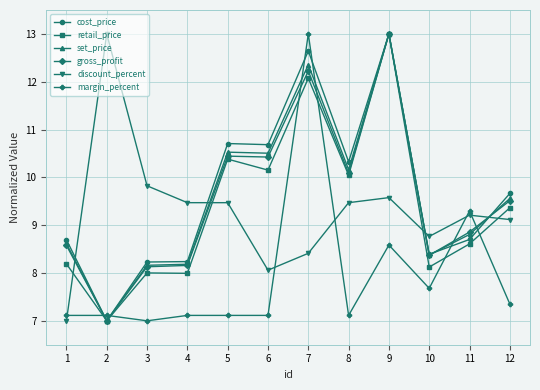

True or false: margin_percent has more than 1 interior local peaks.

True